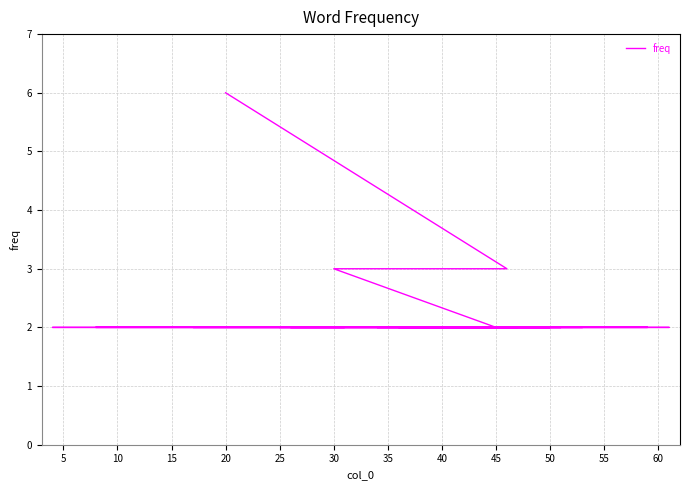

What is the difference between the maximum and minimum values?

4